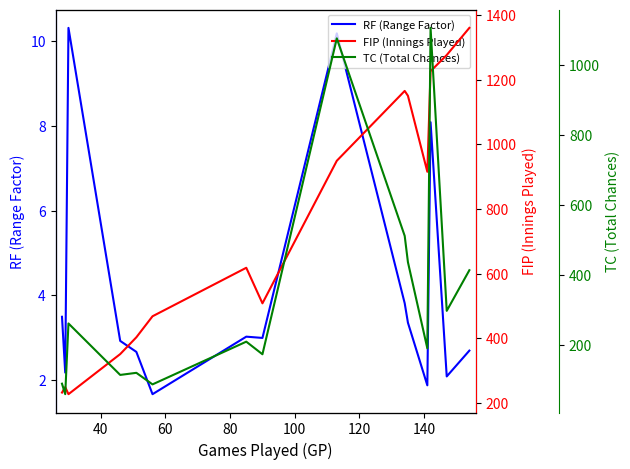

What are all the series names shown in the legend?

RF (Range Factor), FIP (Innings Played), TC (Total Chances)